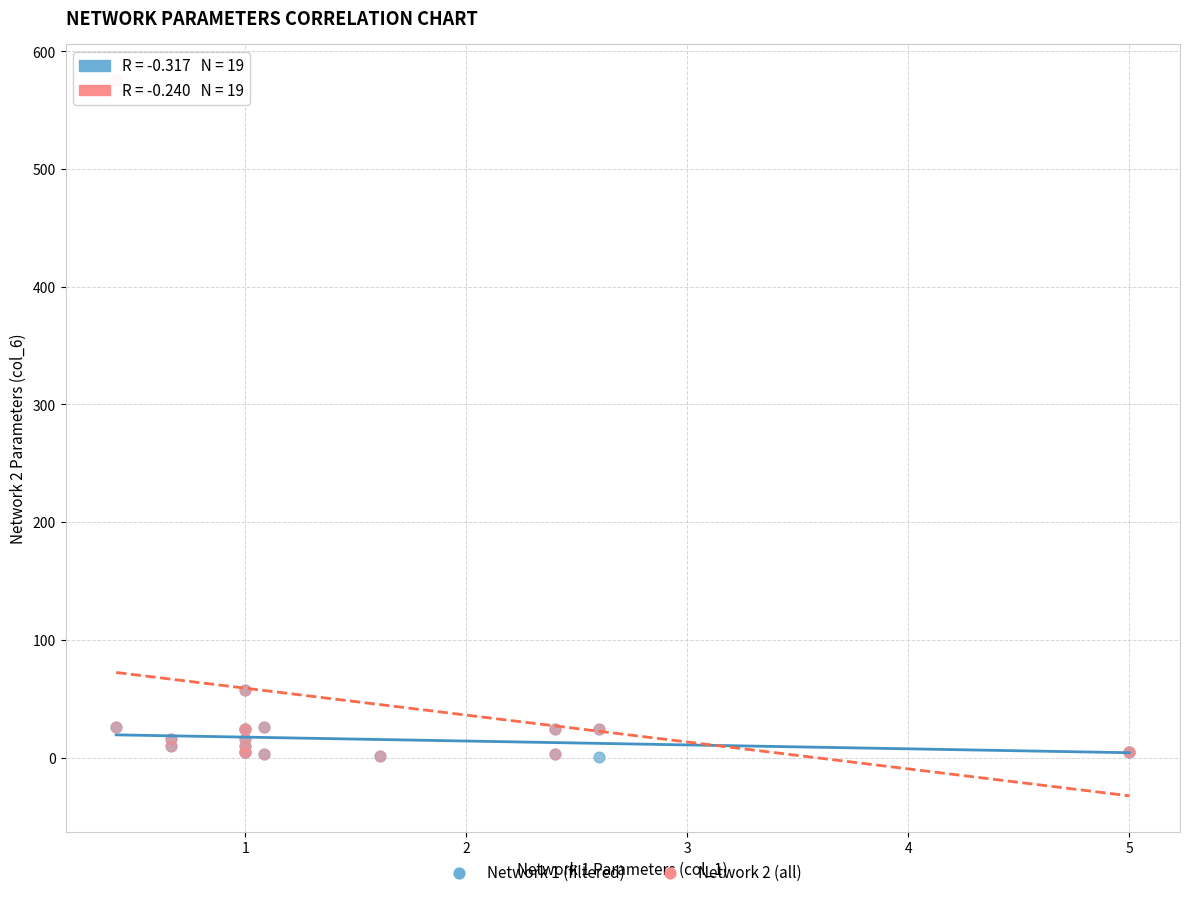

Which series has the largest Y range (max minus min)?

Network 2 (all)